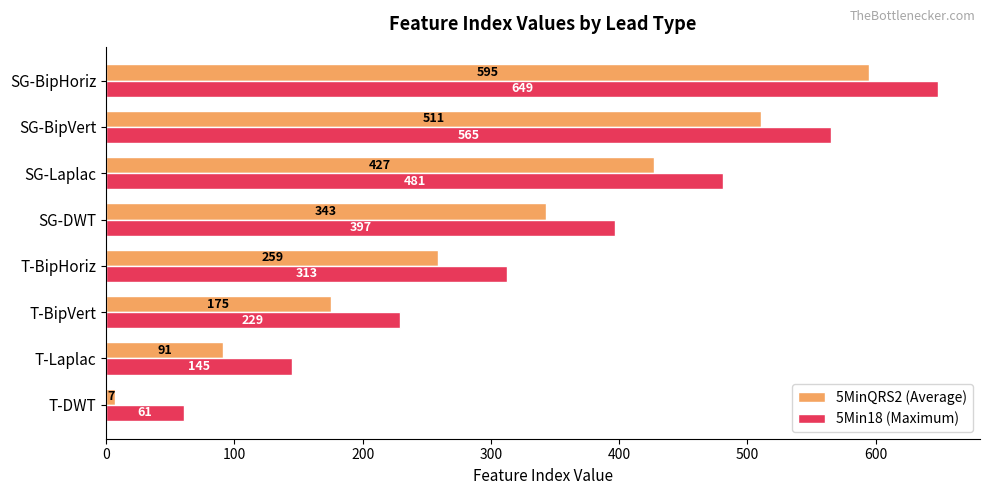

Where is 5MinQRS2 (Average) nearest to the value 301?

T-BipHoriz